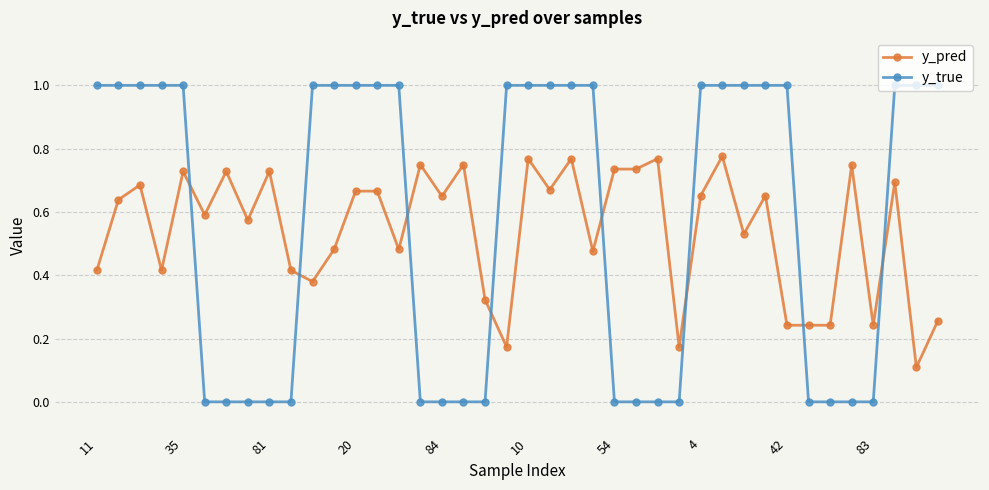

How many lines are shown in the chart?

2